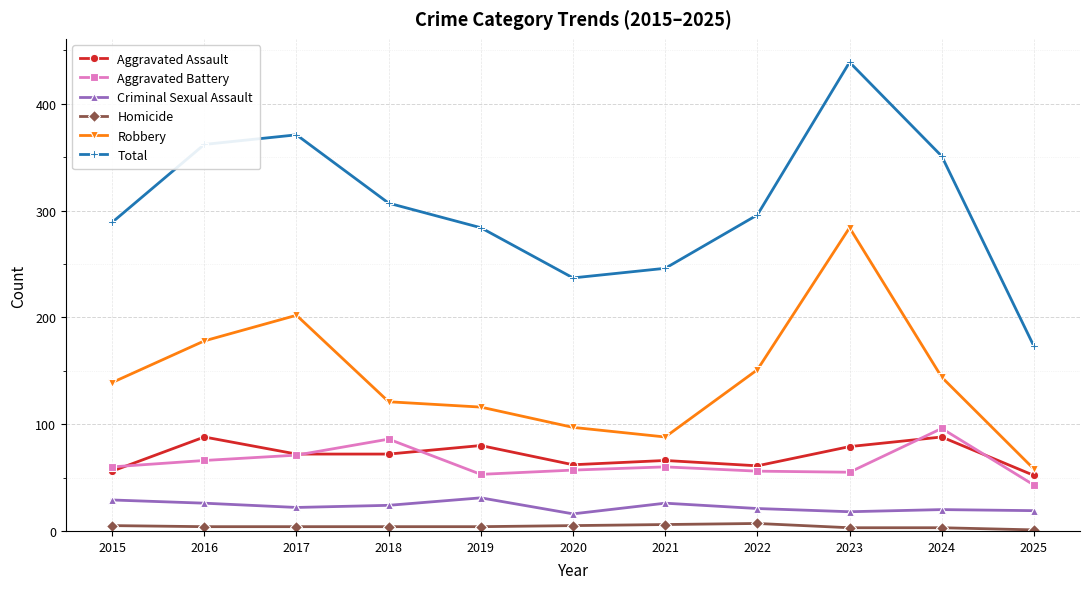

Is the value of Aggravated Battery at 2015 greater than the value of Criminal Sexual Assault at 2023?

Yes